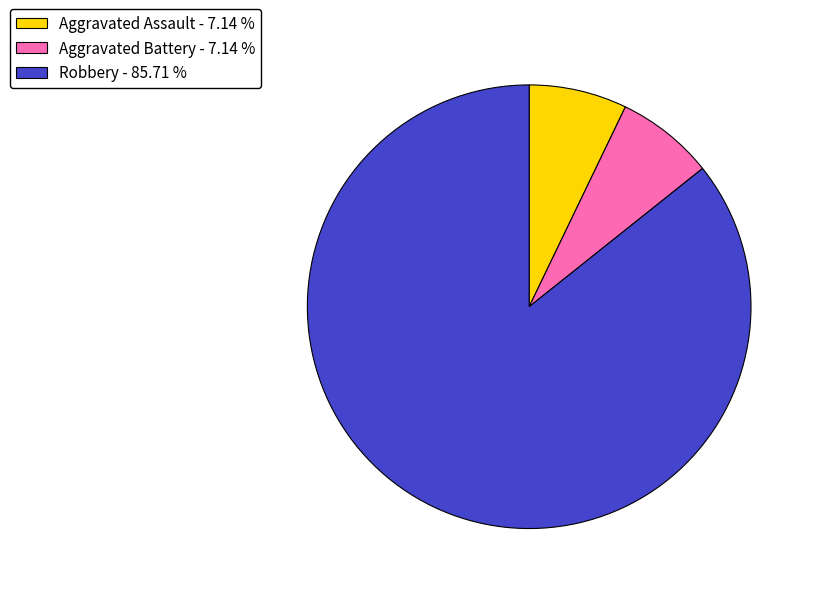

Is it true that Aggravated Battery is 7% of the pie?

True